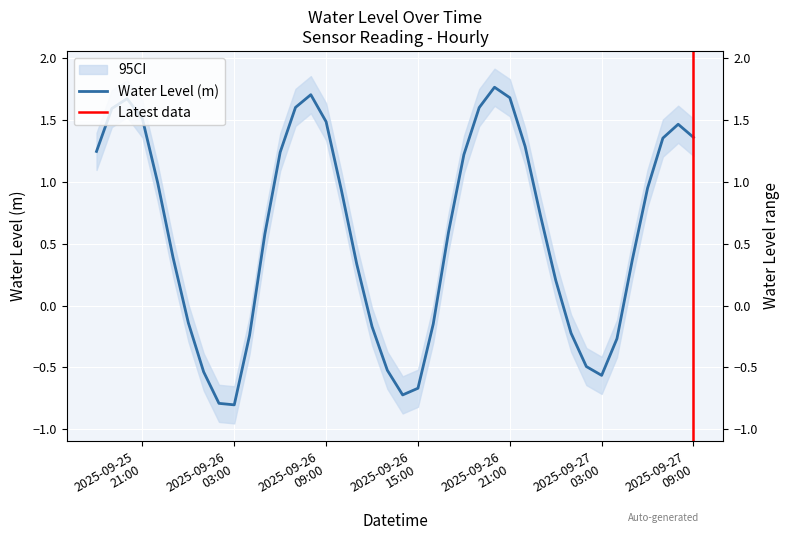

What position from the left is 2025-09-27 05:00:00?

36